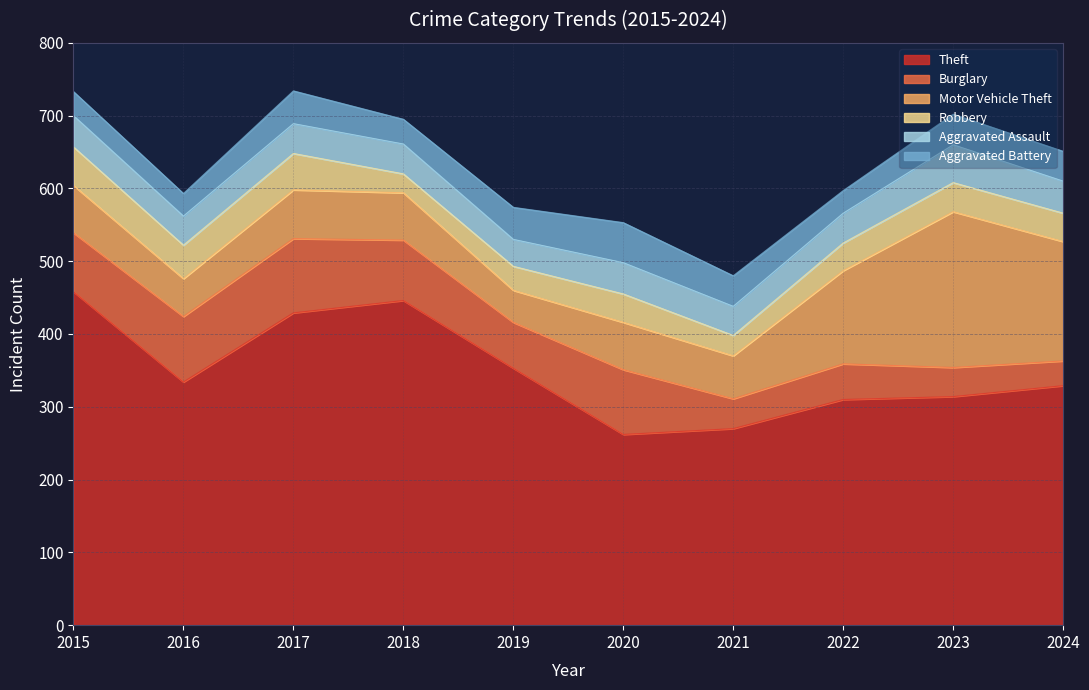

Between 2015 and 2024, which series saw the biggest shift?

Theft